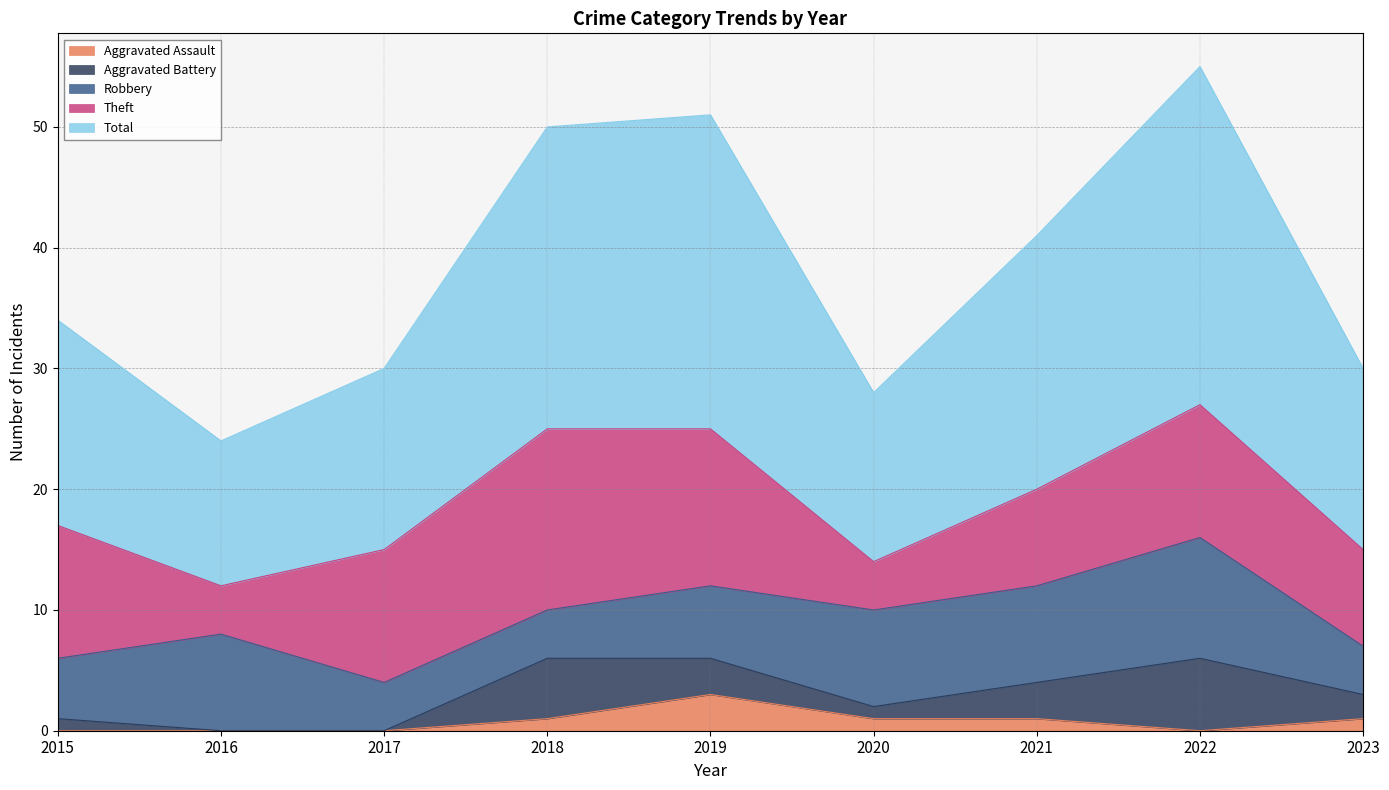

At which label does Total first exceed 17?

2018